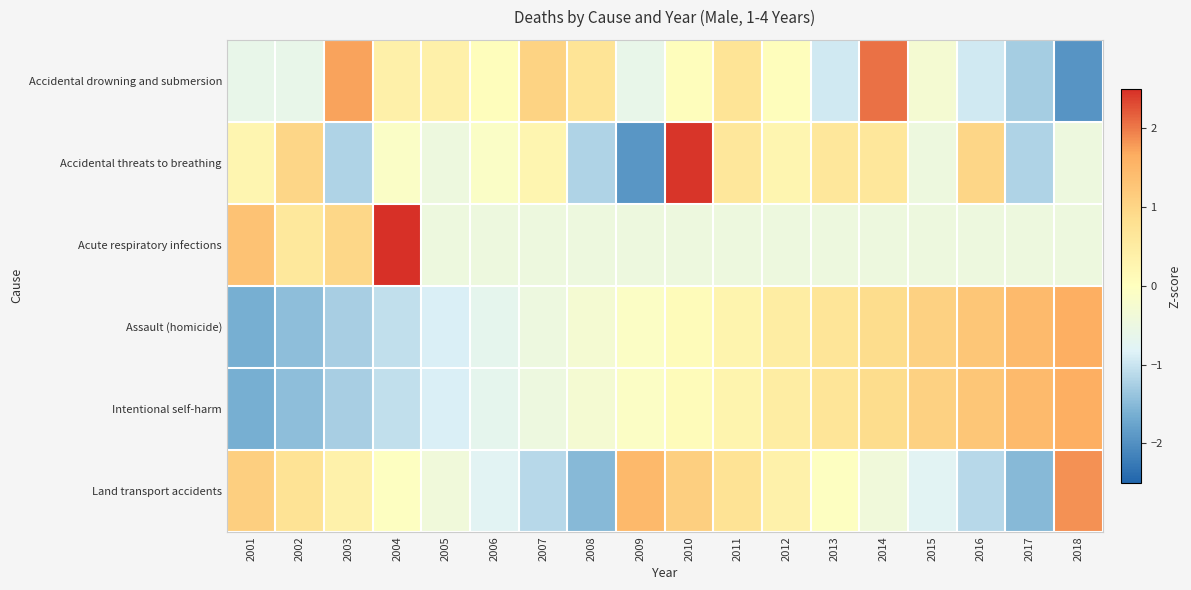

Between 2011 and 2006, which is larger?

2011